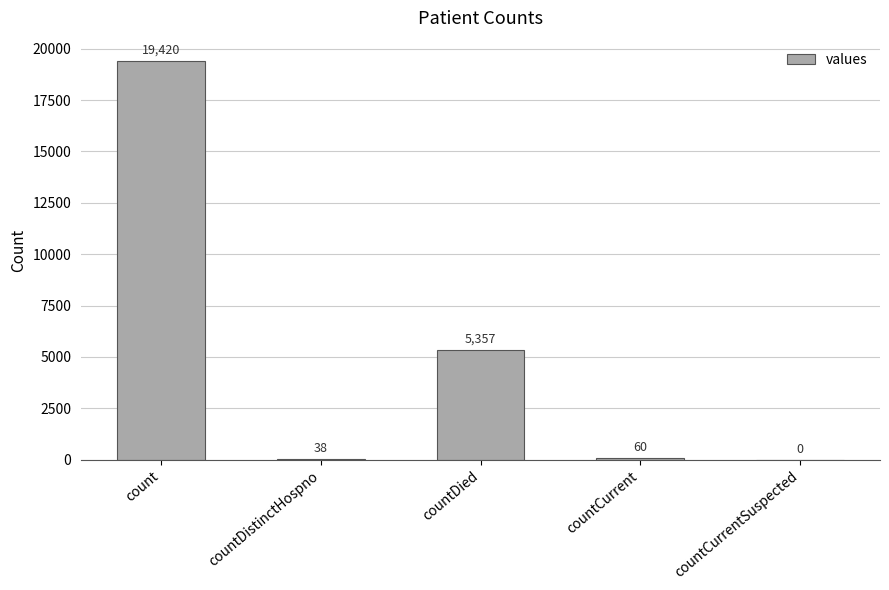

What is the maximum value shown in the chart?

19420